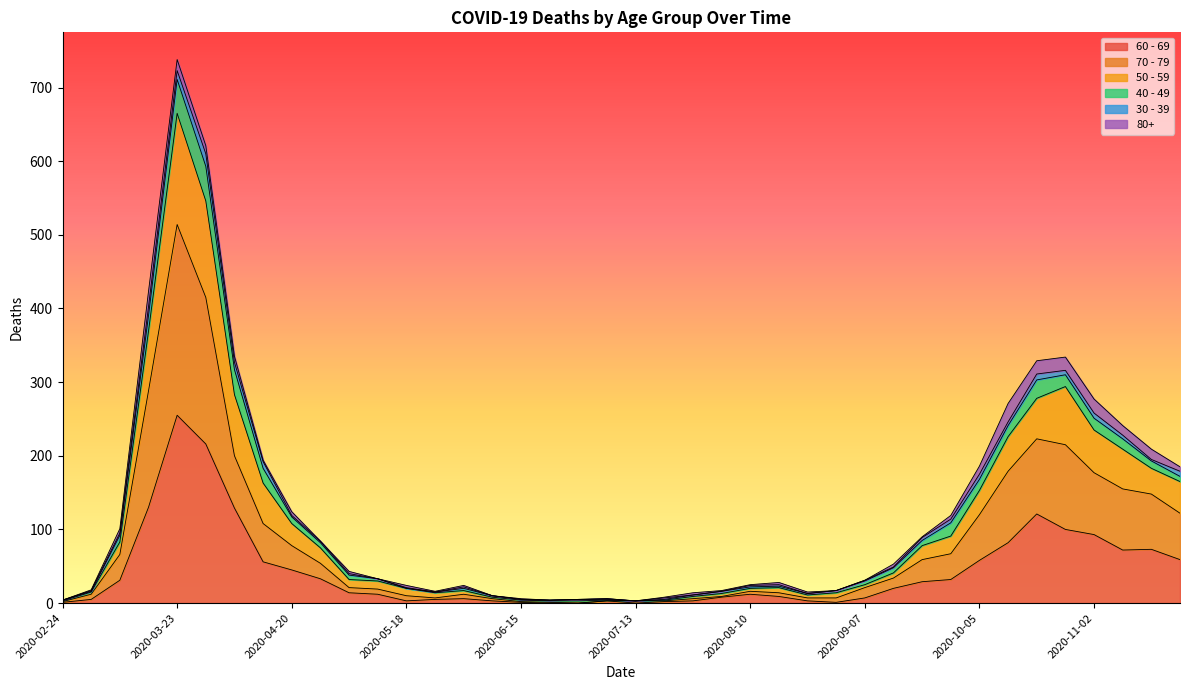

True or false: 60 - 69 and 50 - 59 cross at least once.

False